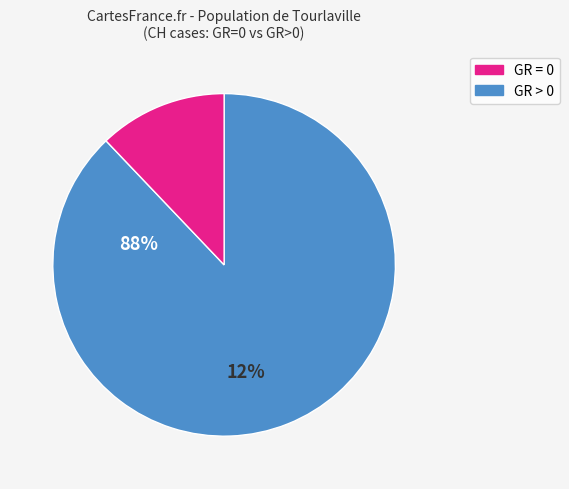

Is there any slice that represents more than half of the pie?

Yes